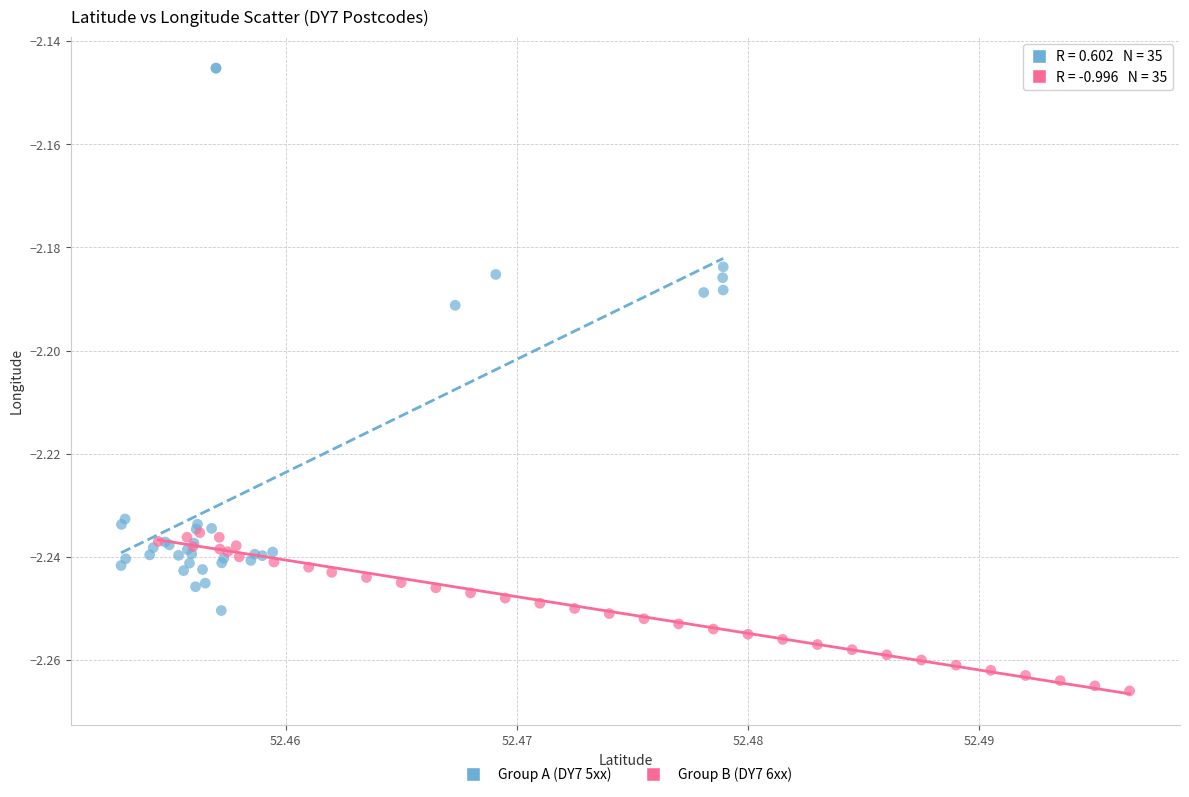

Which series reaches the minimum Y coordinate?

Group B (DY7 6xx)